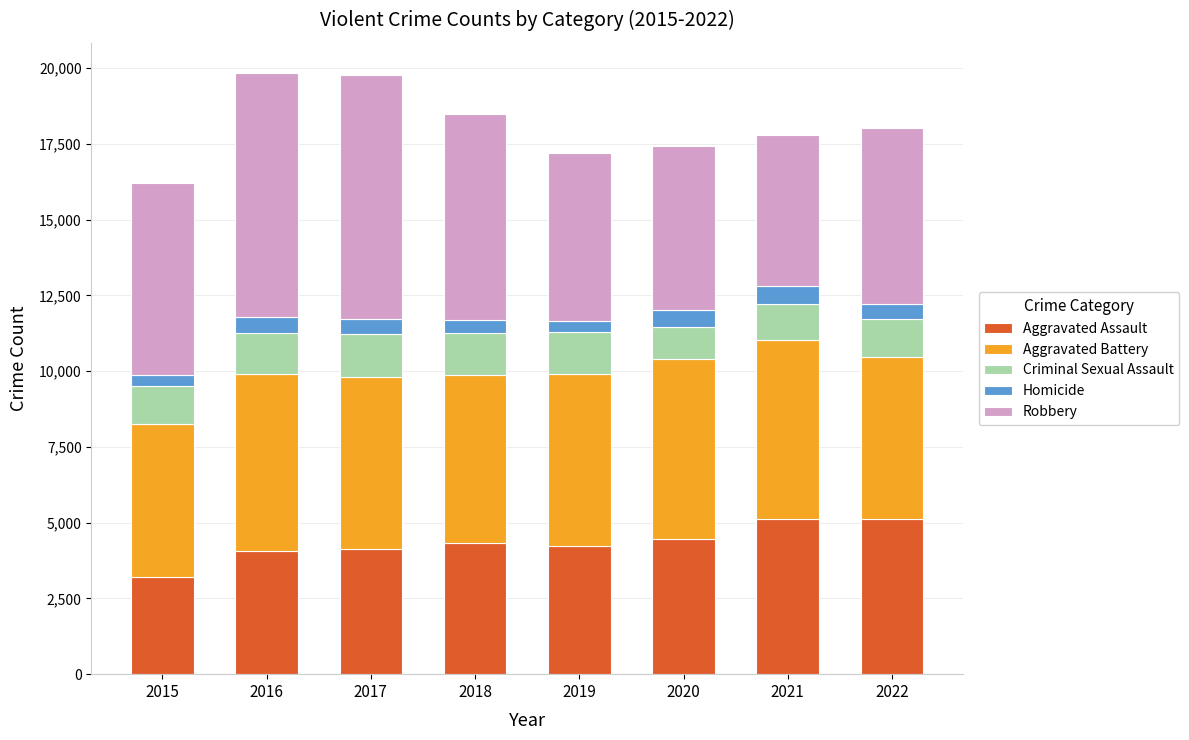

What is the total value across all series at 2017?

19786